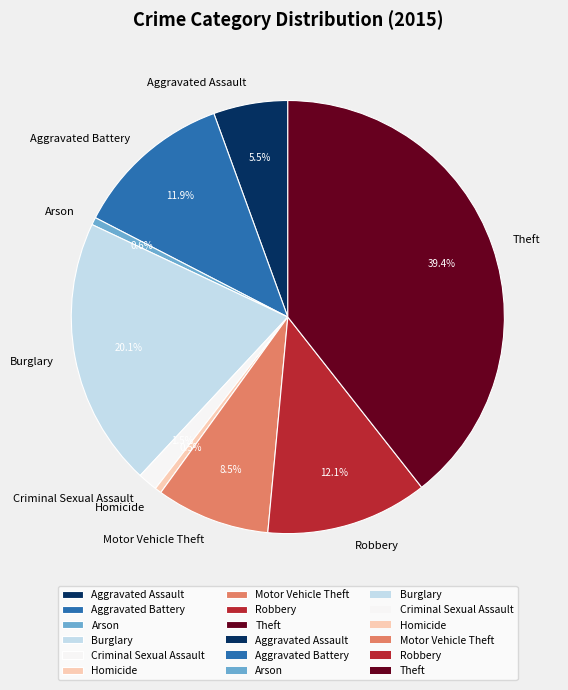

What is the ratio of the value at Robbery to the value at Burglary?

0.6